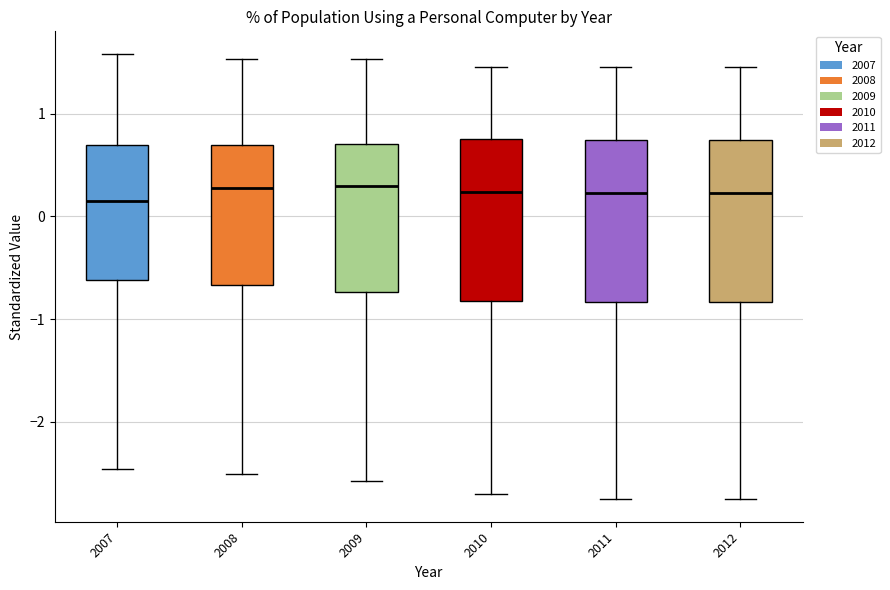

Reading left to right, read every box against the y-axis: the position of its median line, the range the box covers, and the ends of its whiskers. The values are not printed on the chart, so give them approximately, as read against the axis.

2007: median 0.2, box -0.6 to 0.7, whiskers -2.5 to 1.6
2008: median 0.3, box -0.7 to 0.7, whiskers -2.5 to 1.5
2009: median 0.3, box -0.7 to 0.7, whiskers -2.6 to 1.5
2010: median 0.2, box -0.8 to 0.8, whiskers -2.7 to 1.5
2011: median 0.2, box -0.8 to 0.7, whiskers -2.8 to 1.5
2012: median 0.2, box -0.8 to 0.7, whiskers -2.8 to 1.5